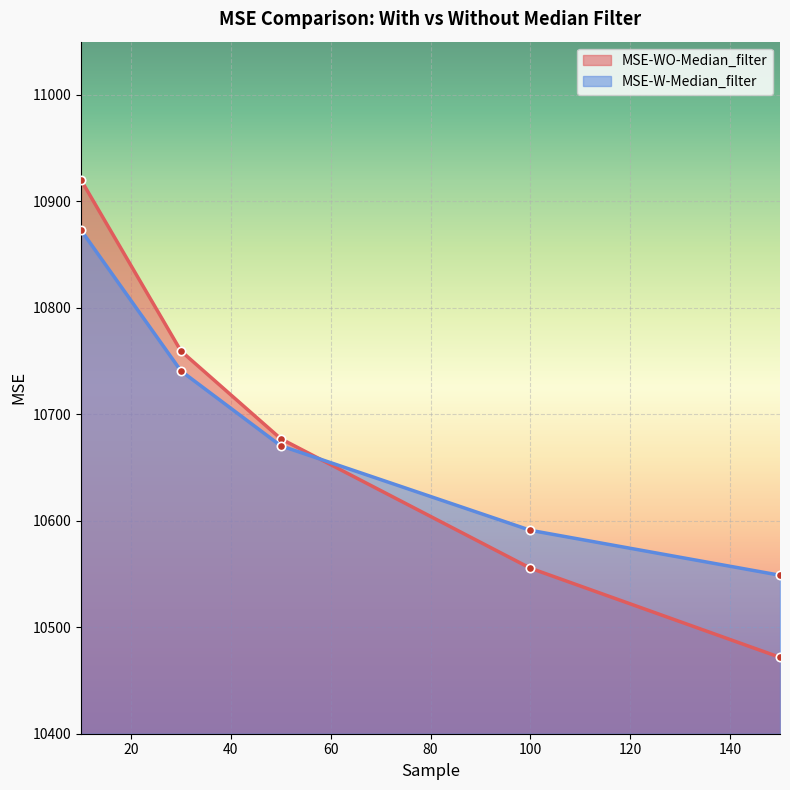

Which series changed the most between 10 and 30?

MSE-WO-Median_filter